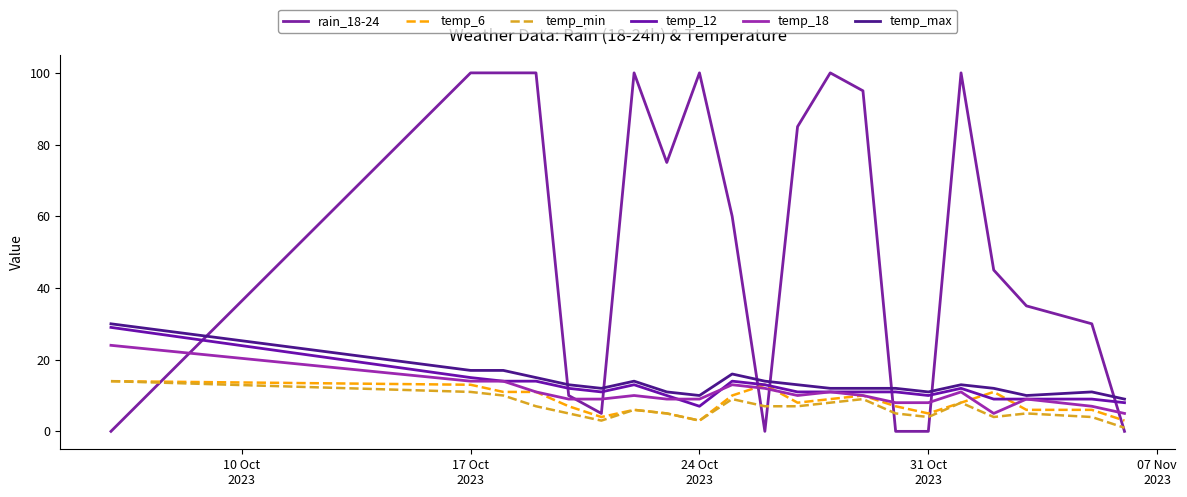

Does the chart have visible grid lines?

No